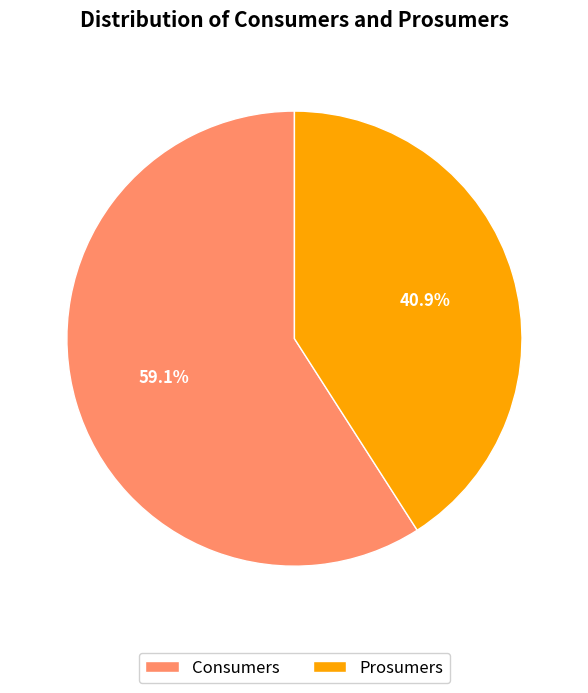

What is the majority slice?

Consumers